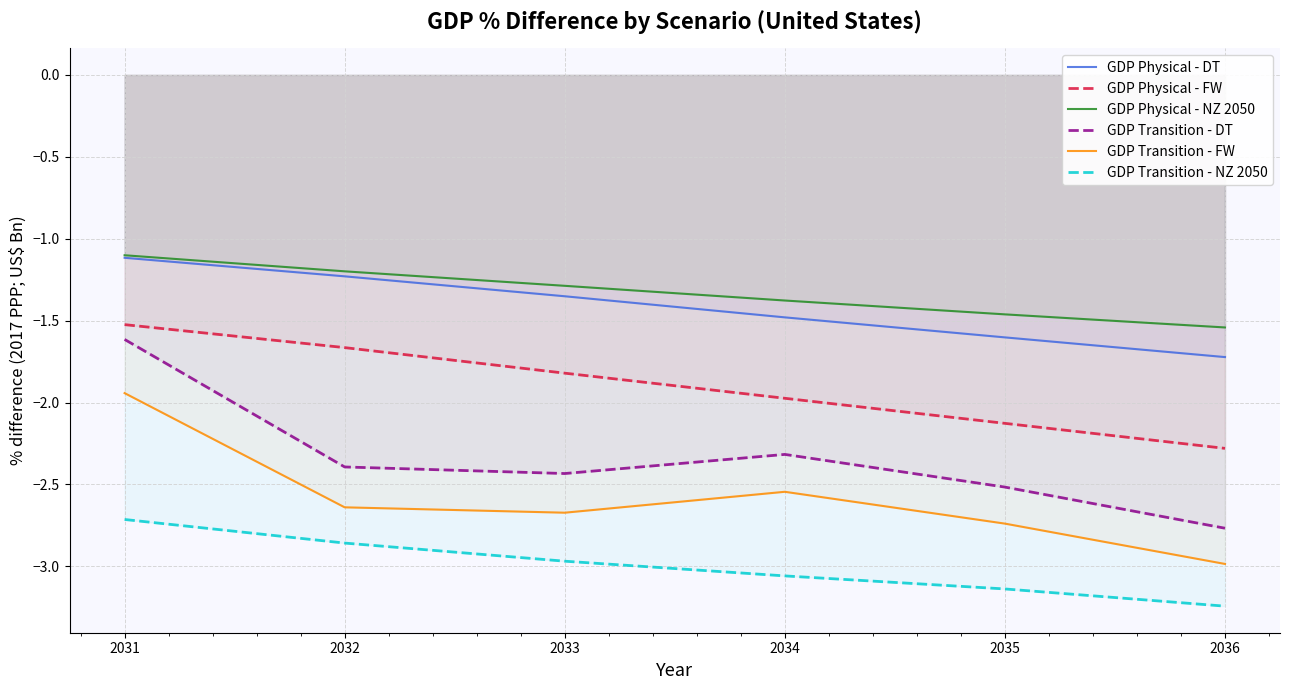

List the series in order of their peak value, lowest first.

GDP Transition - NZ 2050, GDP Transition - FW, GDP Transition - DT, GDP Physical - FW, GDP Physical - DT, GDP Physical - NZ 2050